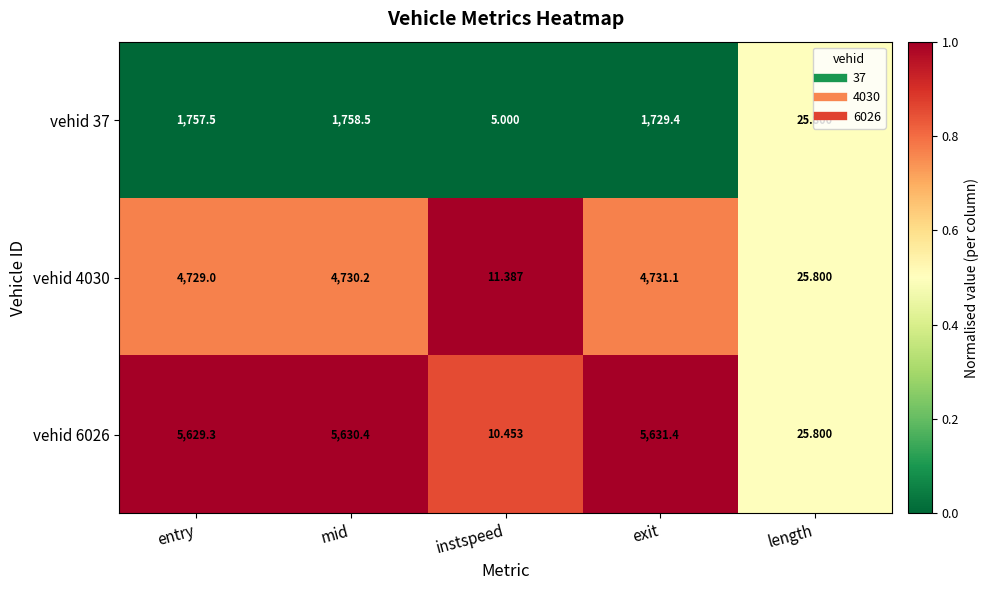

What is the maximum value shown in the chart?

5631.4